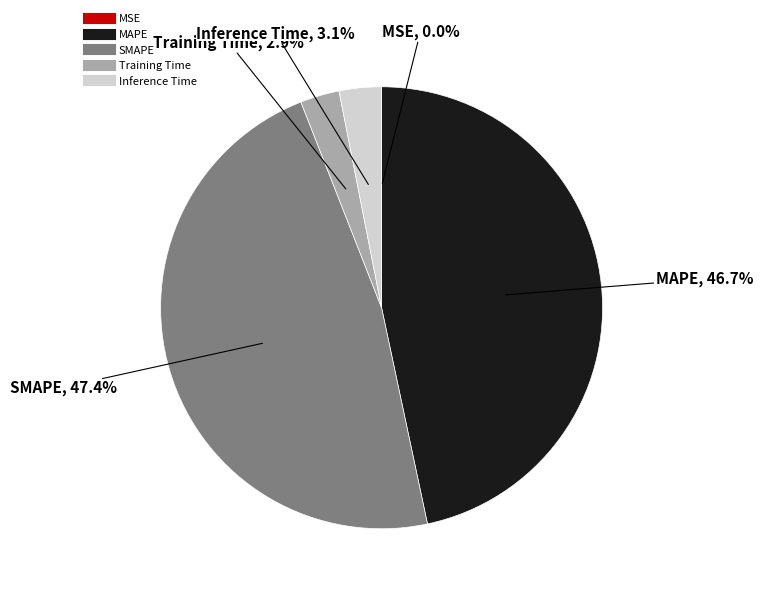

What is the total percentage of MAPE and Inference Time?

49.8%